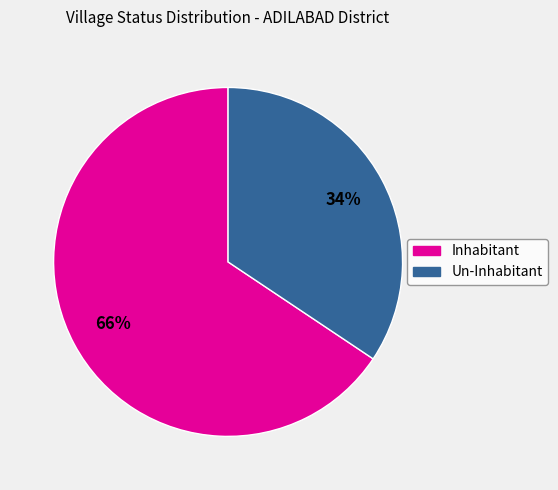

What percentage is the Un-Inhabitant slice, to the nearest percent?

34%